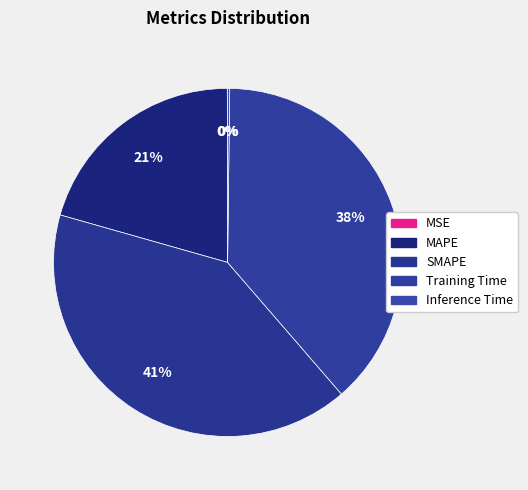

What is the smallest slice in the pie chart?

MSE